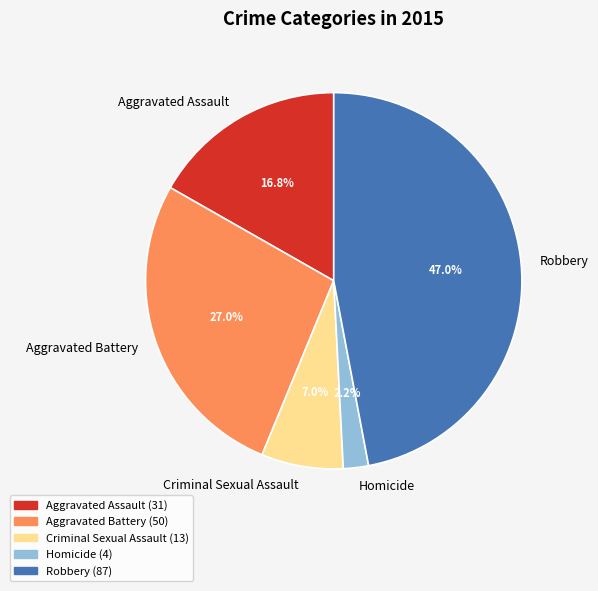

To the nearest percent, what is the difference between the largest and smallest slice percentages?

45%